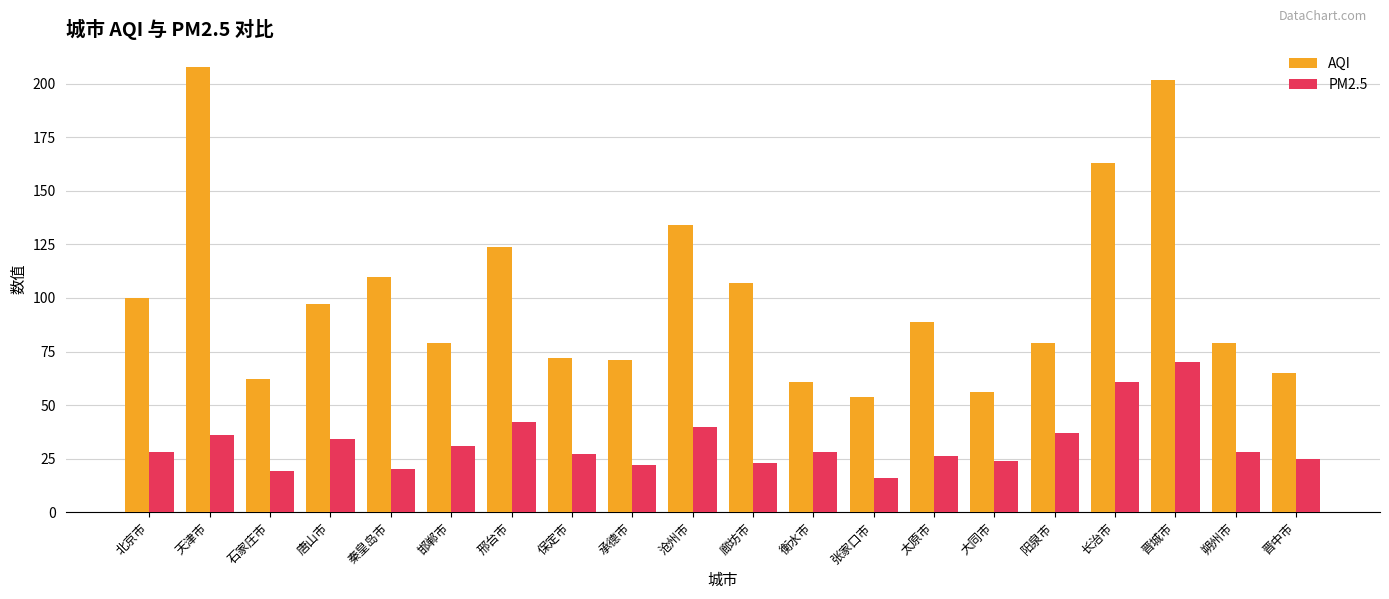

What is the total value across all series at 沧州市?

174